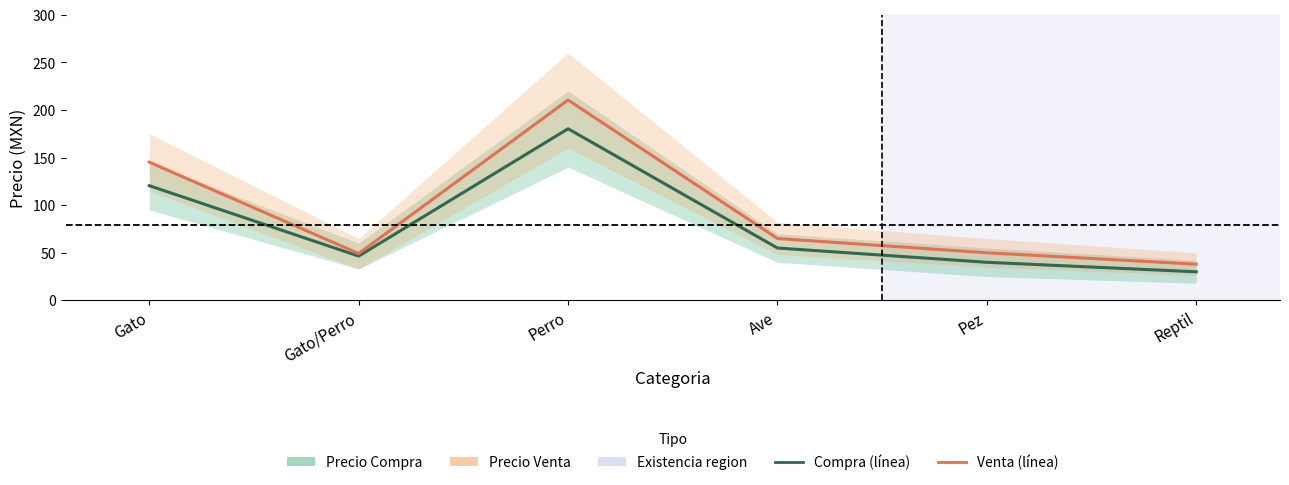

What is the sum of all Precio Venta values?

557.9